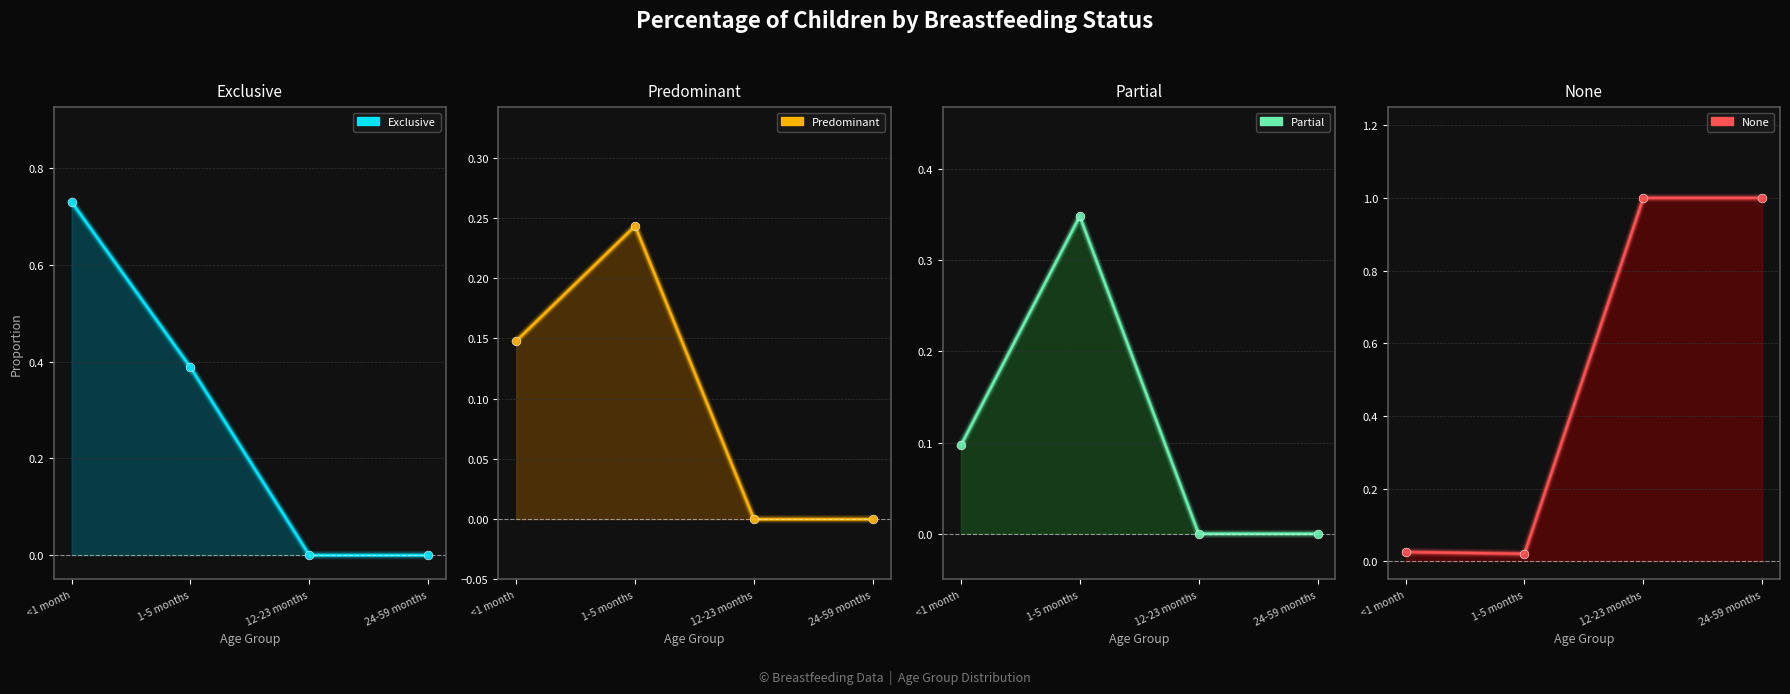

Which series has the largest total across all categories?

None